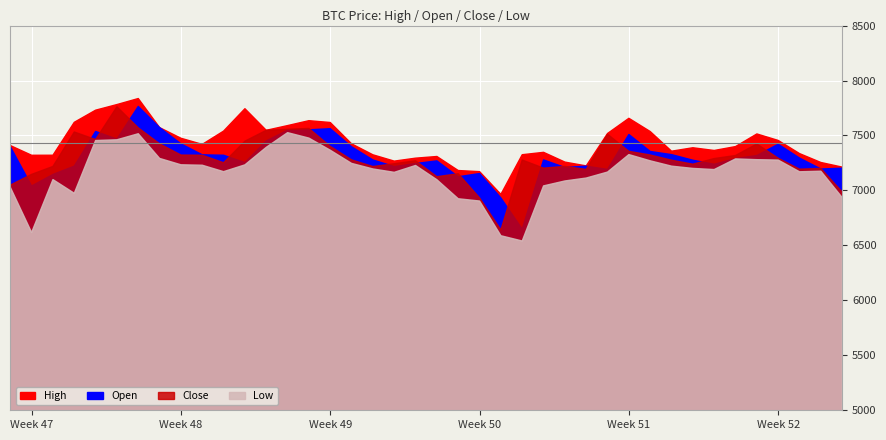

Which series has the largest range (max minus min)?

Close